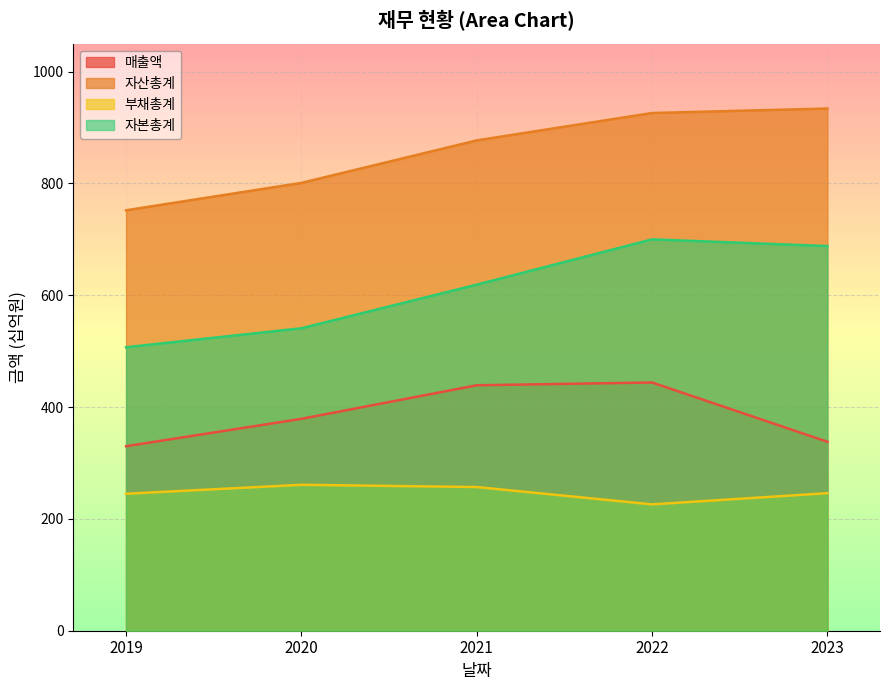

In 자본총계, how many points are higher than both neighbors (excluding endpoints)?

1